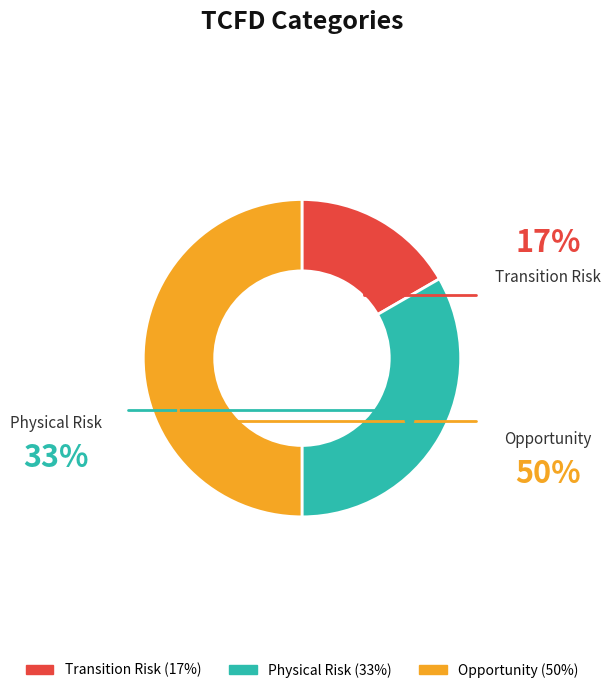

Does Physical Risk represent more than half of the total?

No